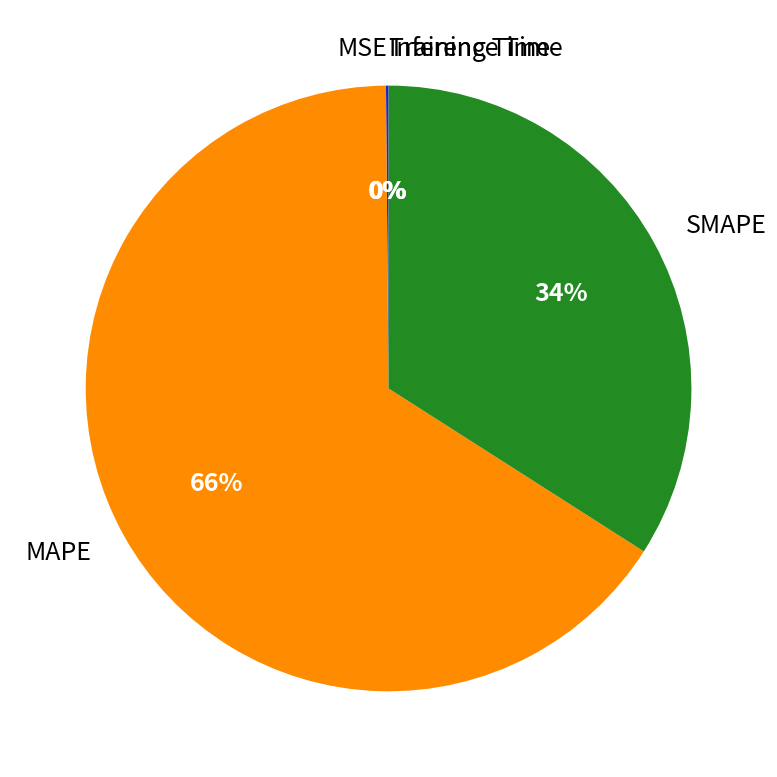

To the nearest percent, what is the average slice percentage?

20%